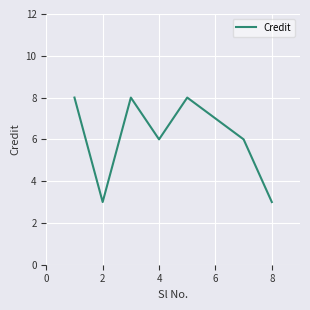

Reading left to right, transcribe all the data shown in this chart.

8	3	8	6	8	7	6	3